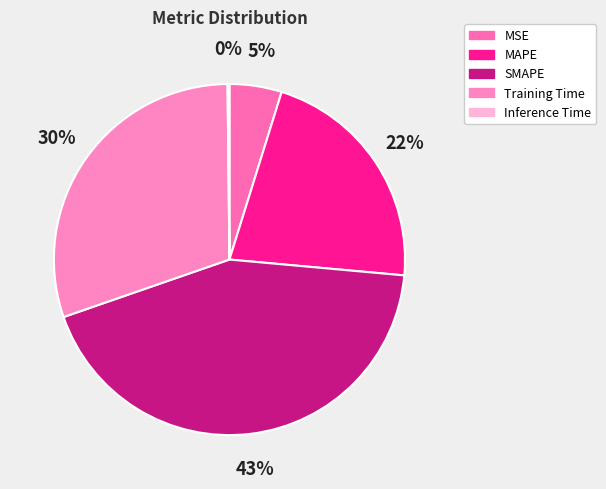

To the nearest percent, what is the combined percentage of SMAPE and Training Time?

73%